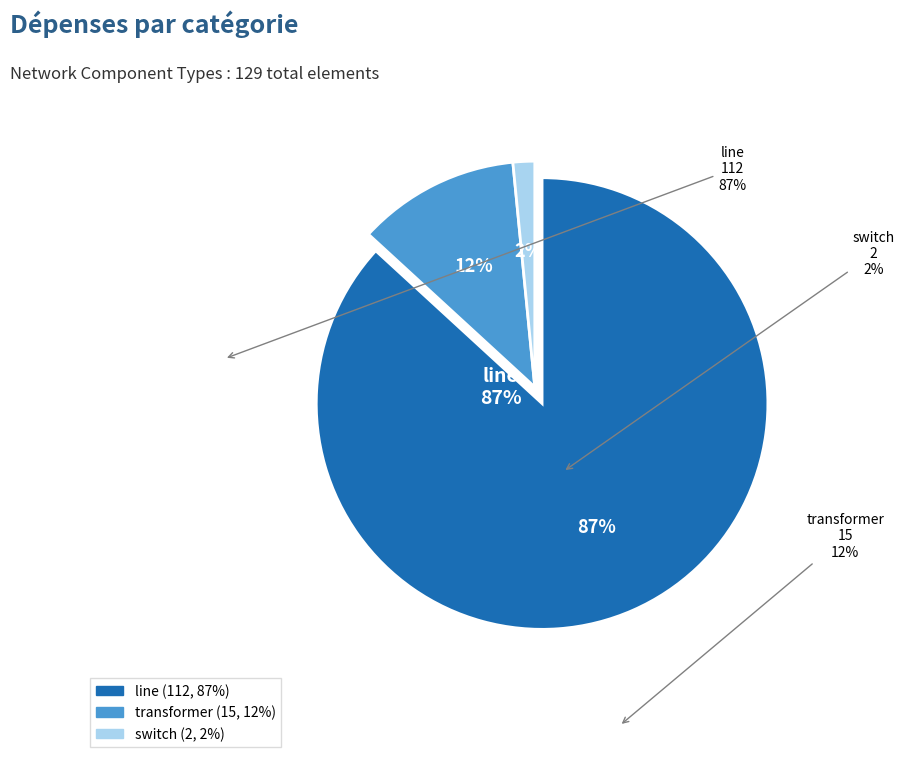

What percentage do switch and transformer together represent?

13.2%